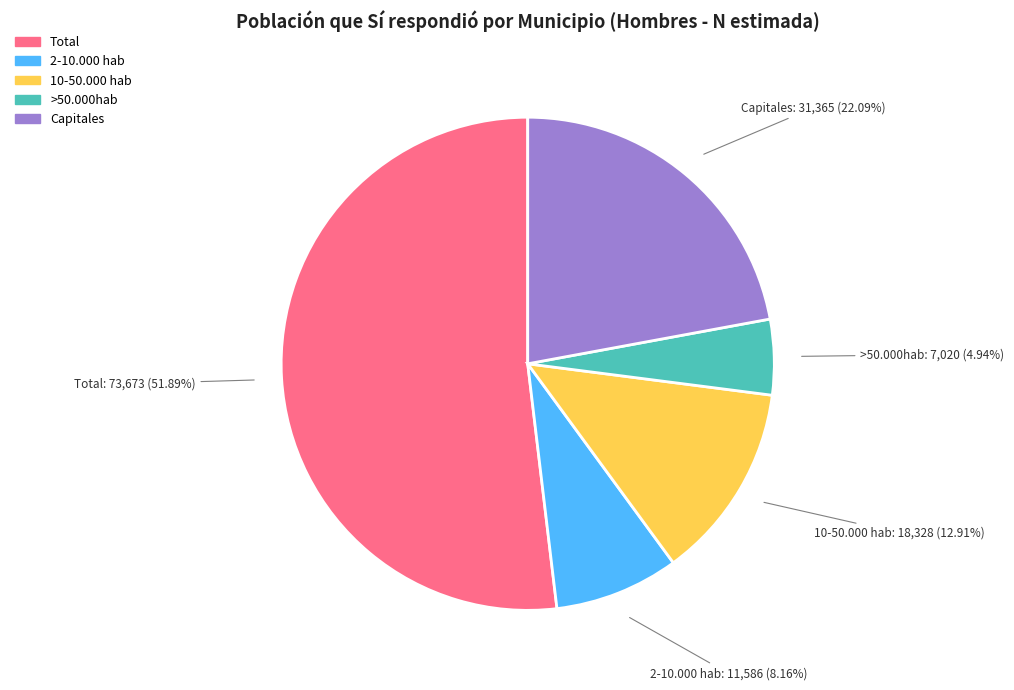

Rank the categories by value from lowest to highest.

>50.000hab, 2-10.000 hab, 10-50.000 hab, Capitales, Total